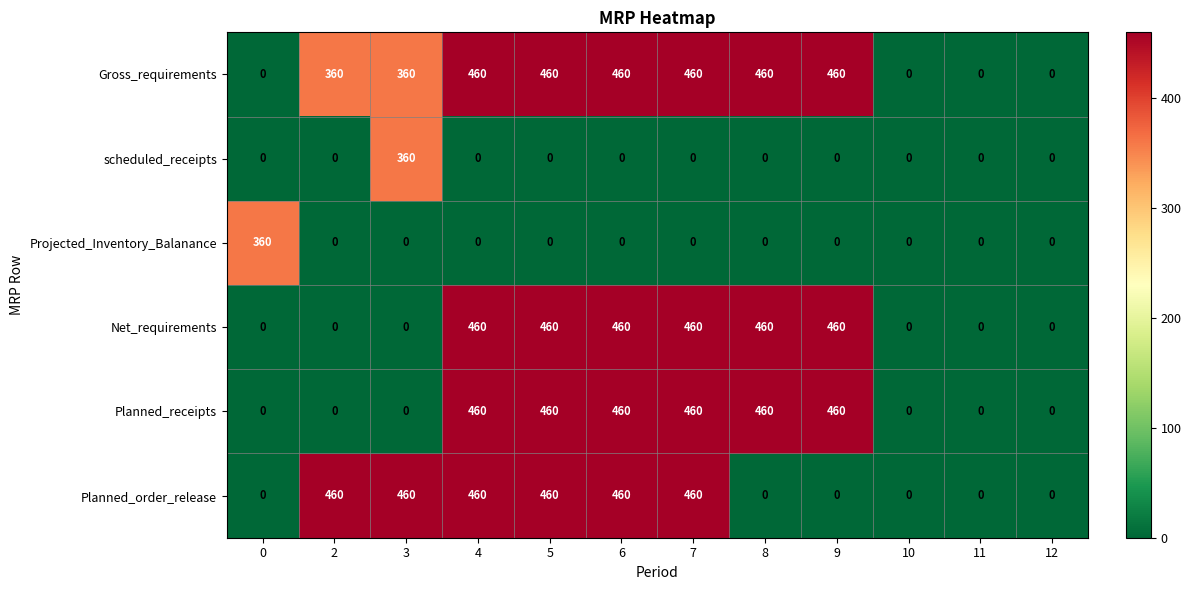

What is the difference between the second highest and minimum values in the Net_requirements series?

460